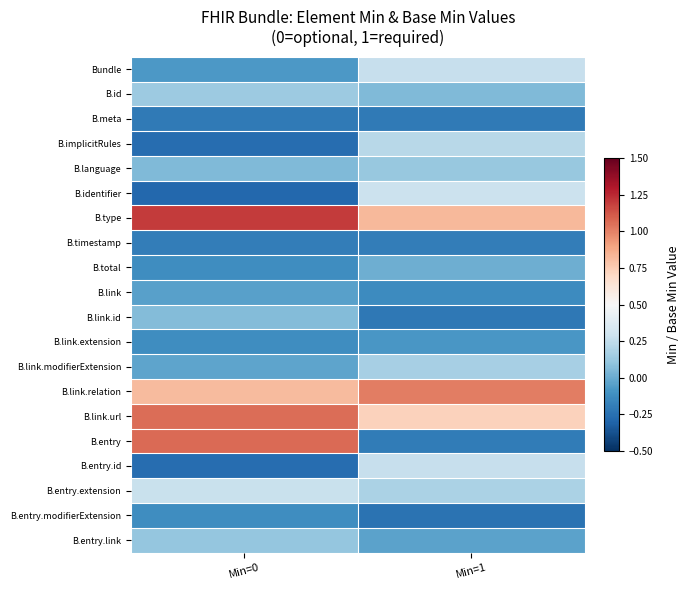

Reading left to right, transcribe all the data shown in this chart.

Bundle: Min=0=-0.1	Min=1=0.3
B.id: Min=0=0.1	Min=1=0.1
B.meta: Min=0=-0.2	Min=1=-0.2
B.implicitRules: Min=0=-0.3	Min=1=0.2
B.language: Min=0=0.1	Min=1=0.1
B.identifier: Min=0=-0.3	Min=1=0.3
B.type: Min=0=1.2	Min=1=0.8
B.timestamp: Min=0=-0.2	Min=1=-0.2
B.total: Min=0=-0.1	Min=1=0.0
B.link: Min=0=-0.0	Min=1=-0.1
B.link.id: Min=0=0.1	Min=1=-0.2
B.link.extension: Min=0=-0.1	Min=1=-0.1
B.link.modifierExtension: Min=0=-0.0	Min=1=0.2
B.link.relation: Min=0=0.8	Min=1=1.0
B.link.url: Min=0=1.1	Min=1=0.7
B.entry: Min=0=1.1	Min=1=-0.2
B.entry.id: Min=0=-0.3	Min=1=0.3
B.entry.extension: Min=0=0.3	Min=1=0.2
B.entry.modifierExtension: Min=0=-0.1	Min=1=-0.2
B.entry.link: Min=0=0.1	Min=1=-0.0